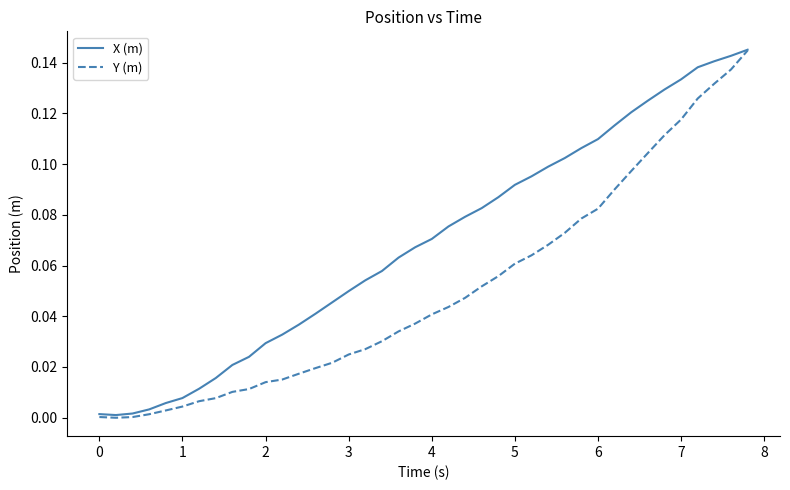

What are all the series names shown in the legend?

X (m), Y (m)